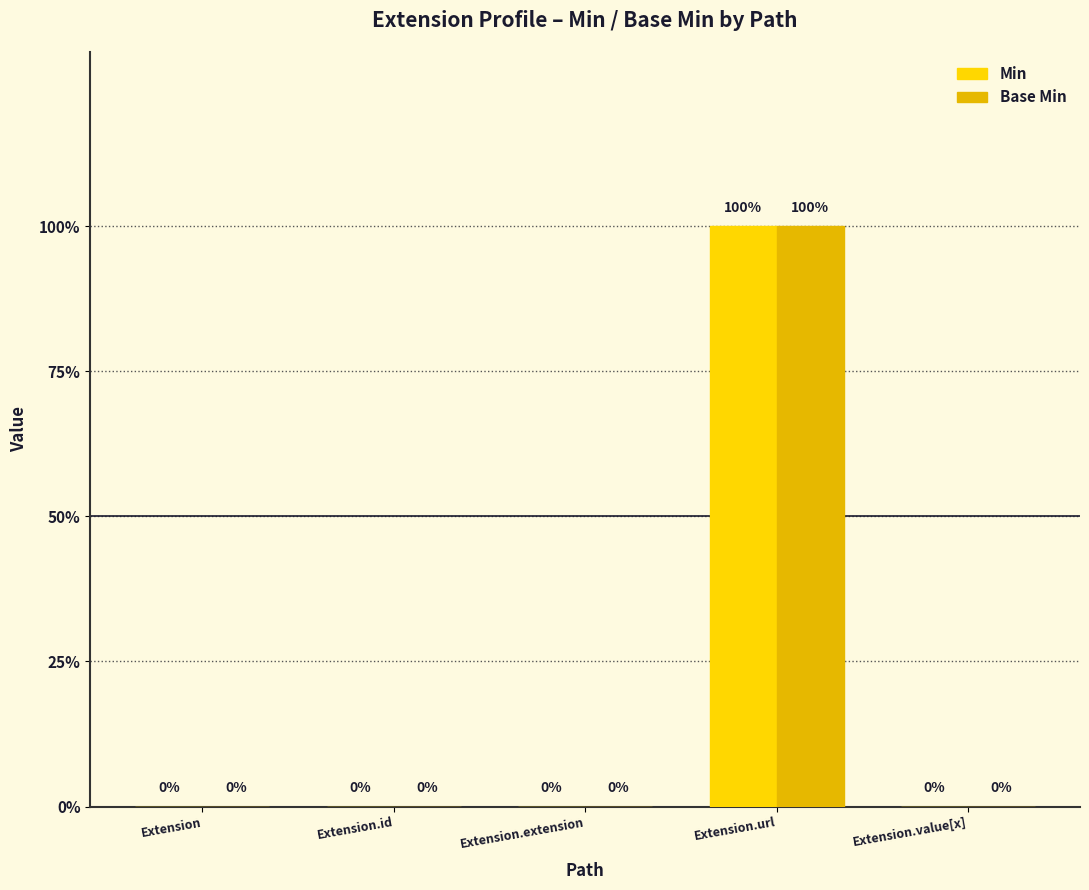

How many Base Min values are between 0 and 1?

5